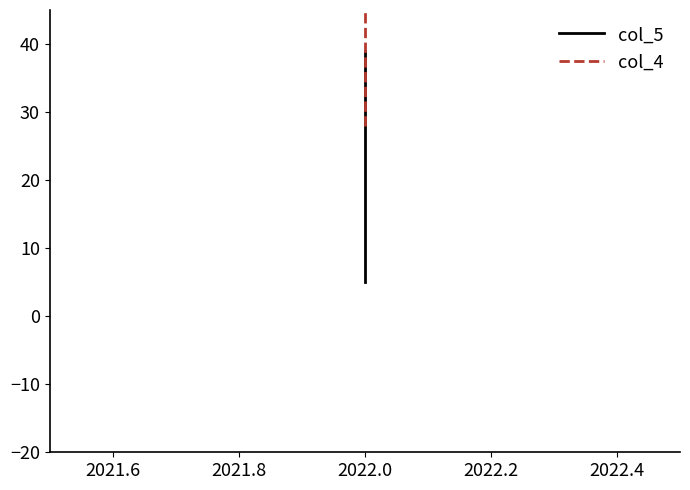

What is the value of the col_5 point at the 3rd from the left?

39